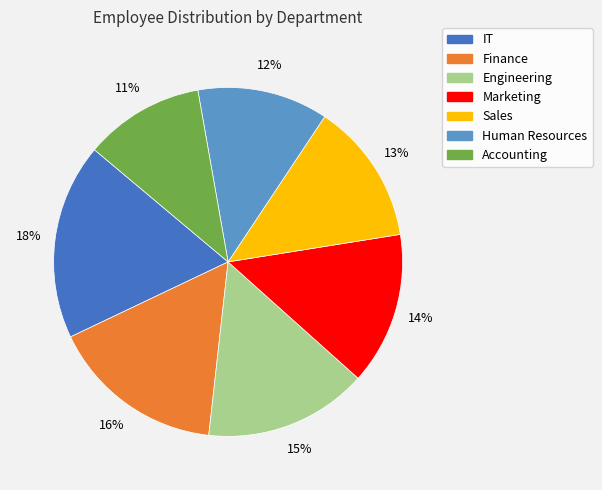

How many slices are in this pie chart?

7